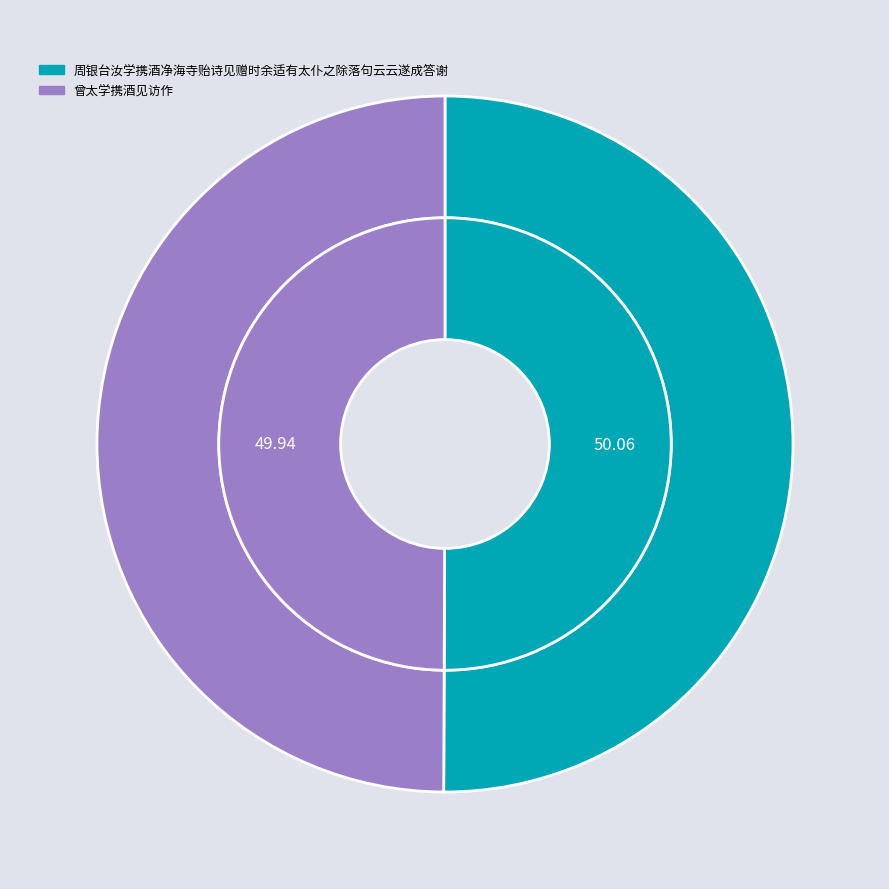

What is the smallest slice in the pie chart?

曾太学携酒见访作